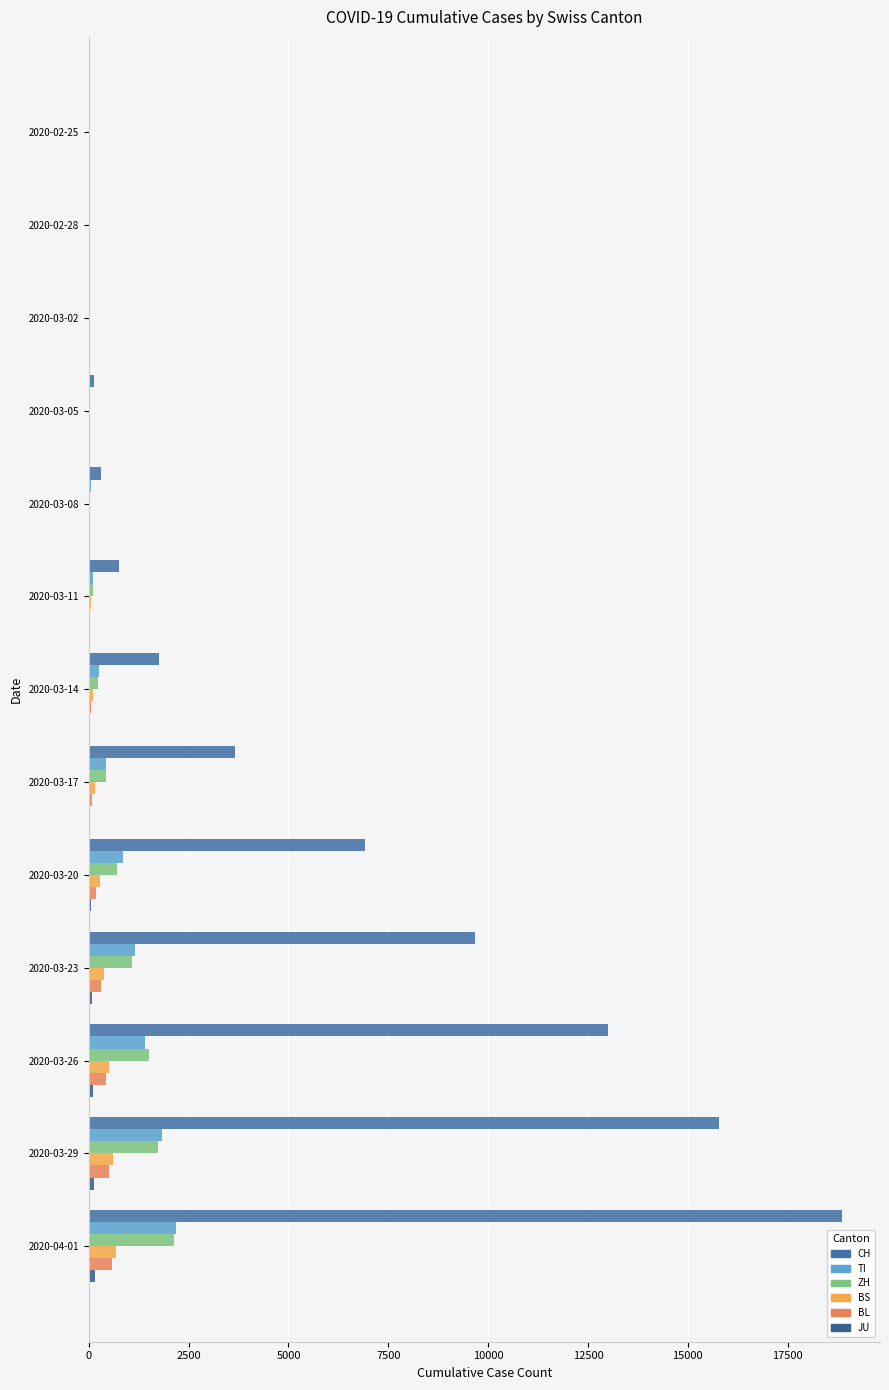

What is the sum of all JU values?

514